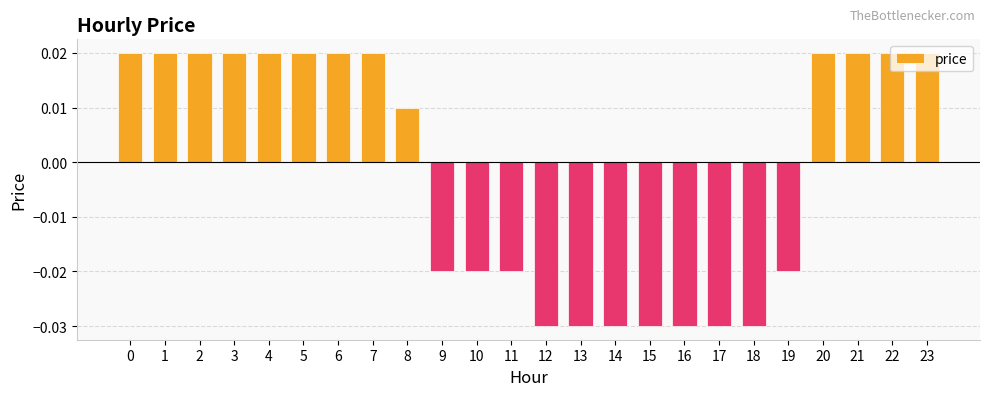

Does the chart contain stacked bars?

No